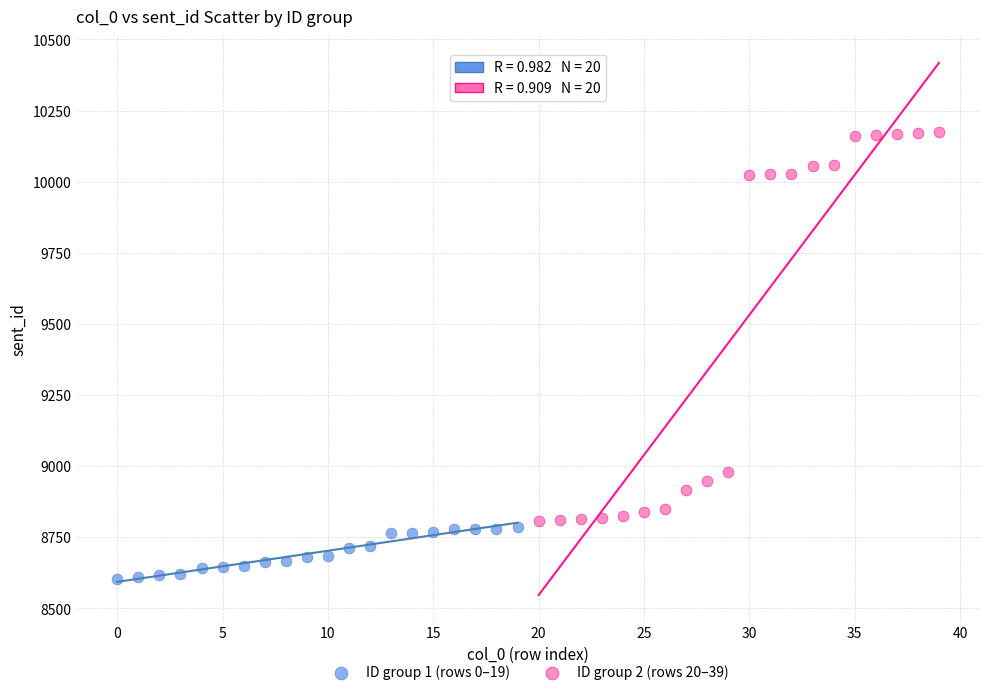

Which series contains the lowest Y value?

ID group 1 (rows 0–19)